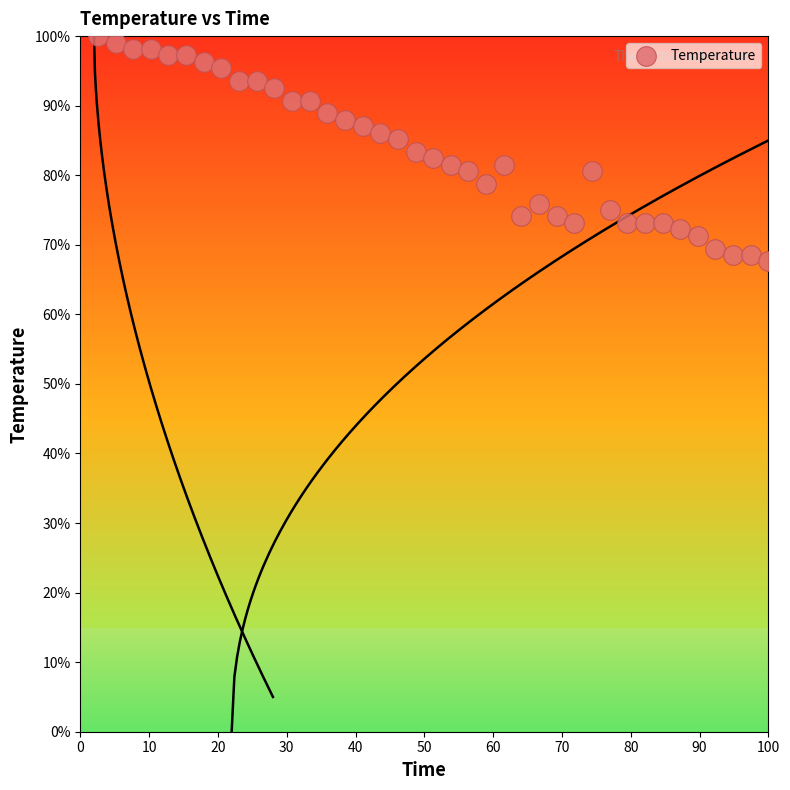

What is the range of Y values (max minus min)?

32.4